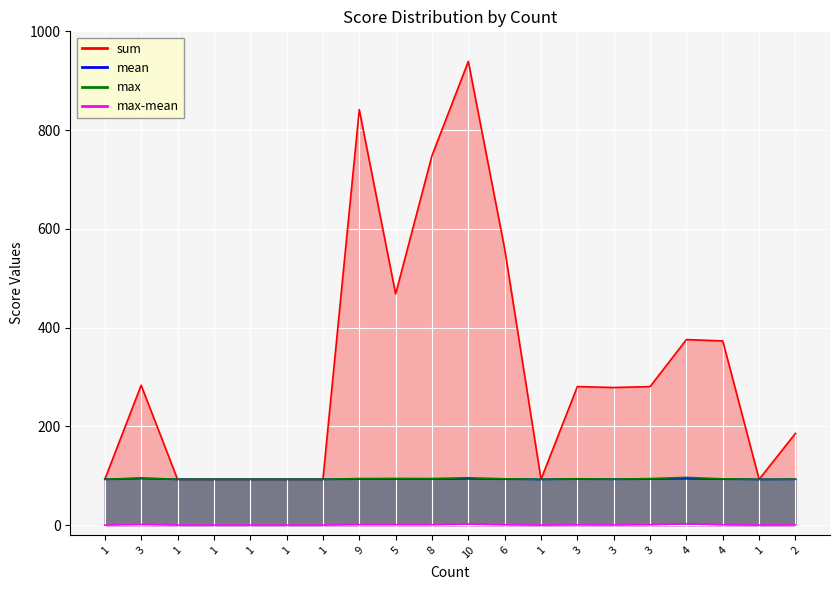

What is the label of the 9th point from the right?

6